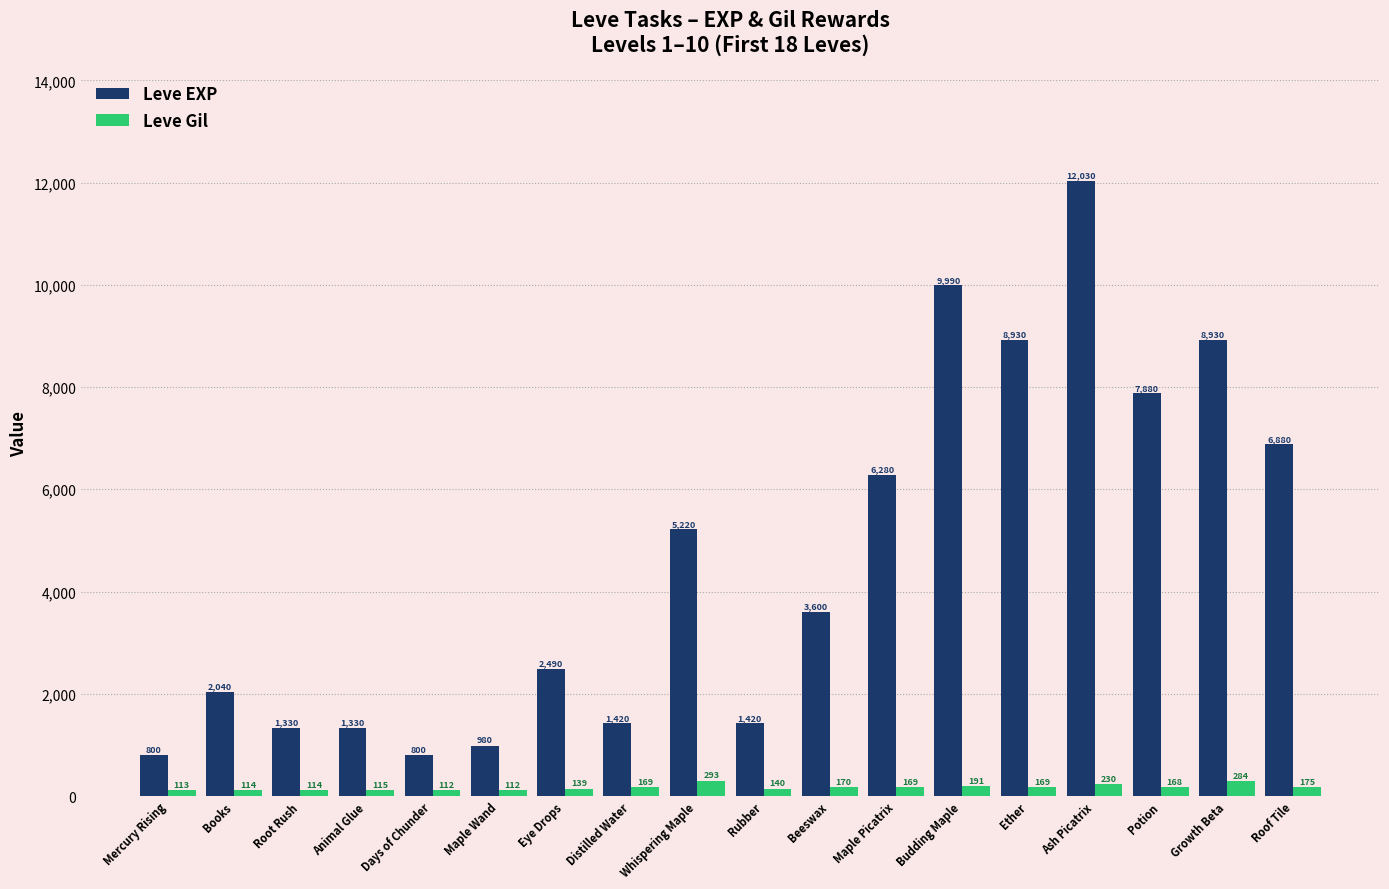

What is the average value of the Leve EXP series?

4575